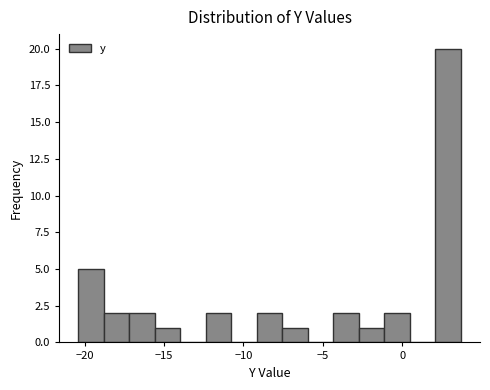

Read against the x-axis, roughly where is the centre of the tallest bar?

3.0